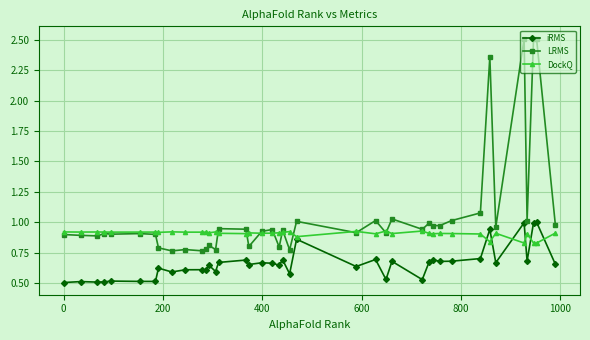

Which series has the largest range (max minus min)?

LRMS